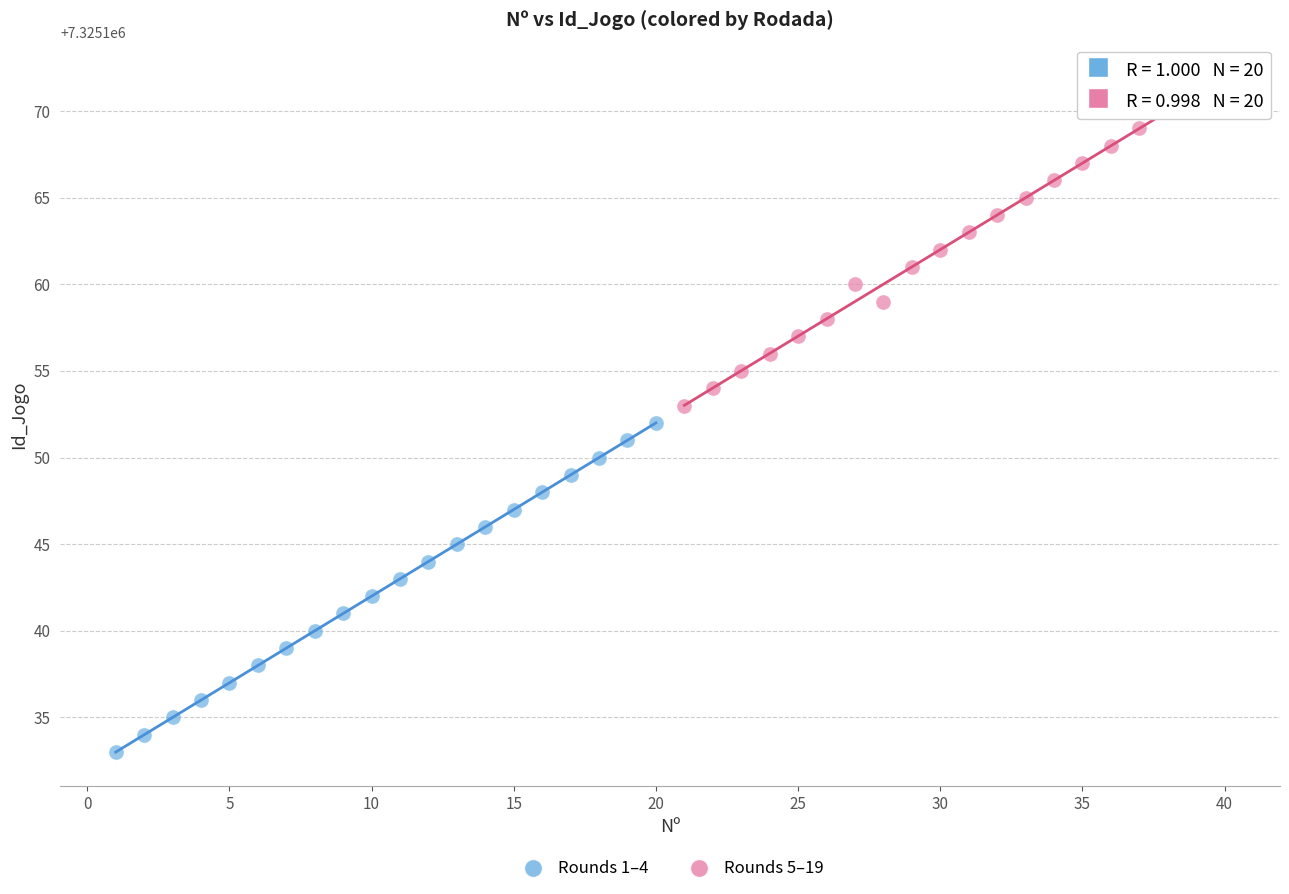

Which series contains the highest Y value?

Rounds 5–19